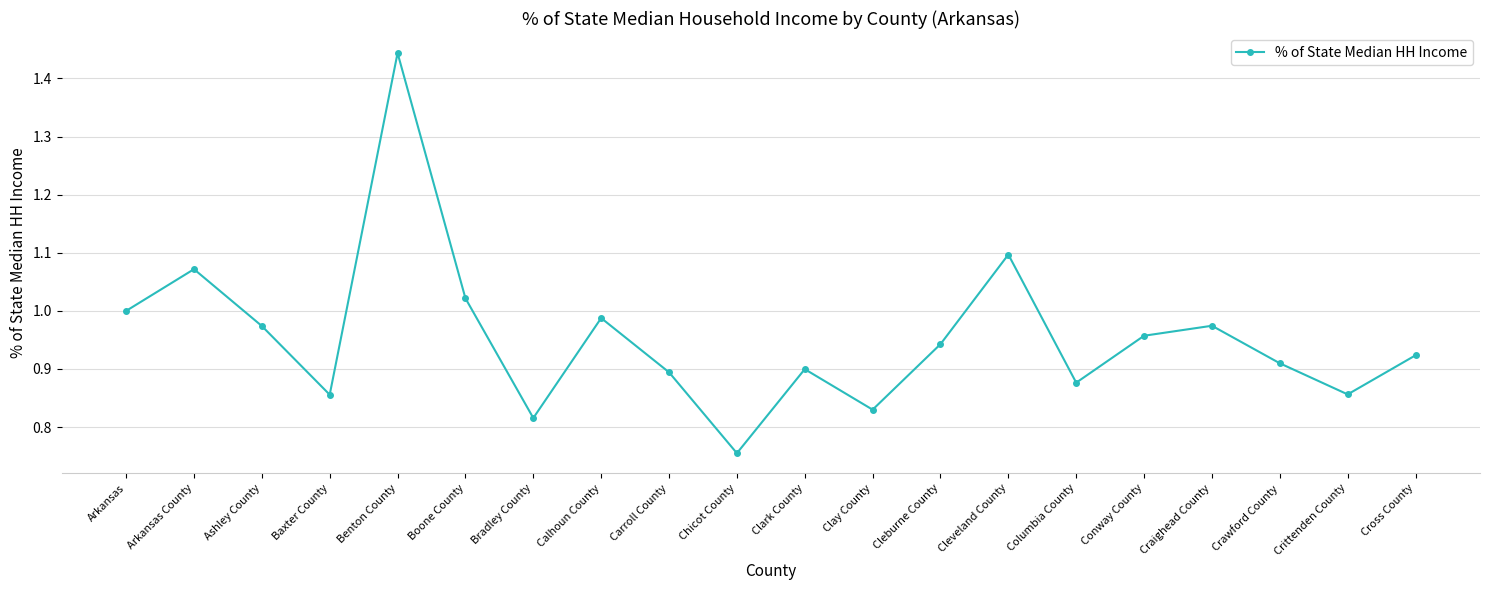

Which category has the lowest value across all series?

Chicot County